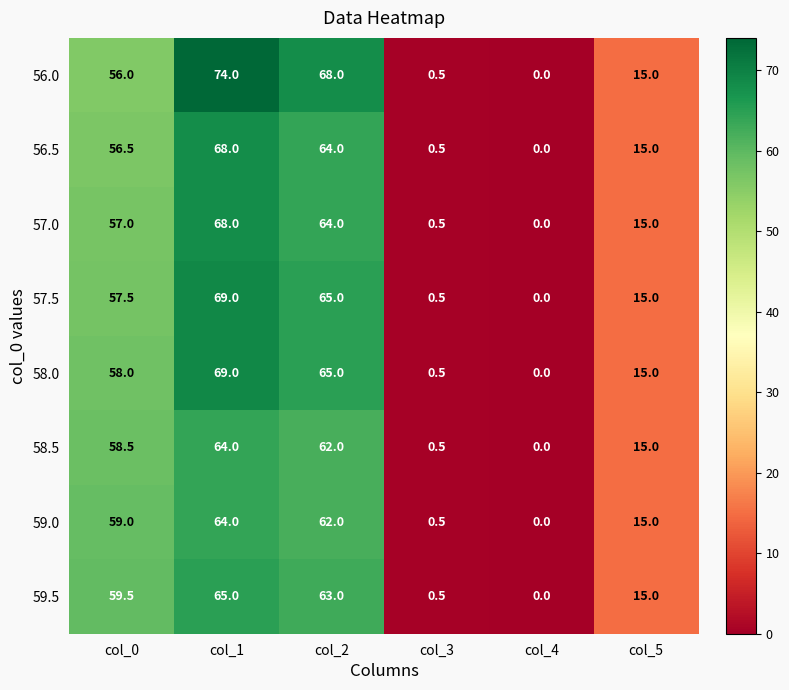

What is the difference between the maximum and minimum values in the 57.5 series?

69.0